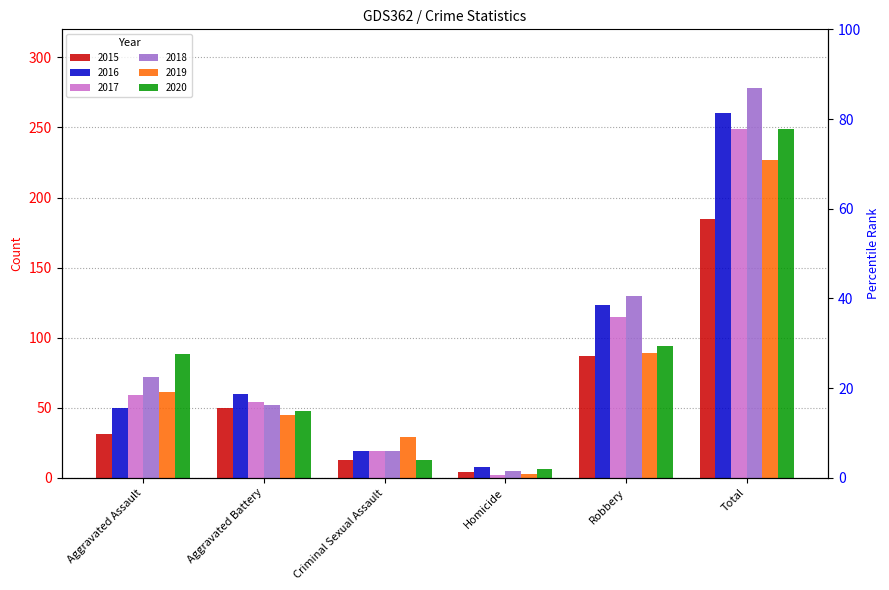

Reading left to right, extract all data points from this chart.

2015: Aggravated Assault=31	Aggravated Battery=50	Criminal Sexual Assault=13	Homicide=4	Robbery=87	Total=185
2016: Aggravated Assault=50	Aggravated Battery=60	Criminal Sexual Assault=19	Homicide=8	Robbery=123	Total=260
2017: Aggravated Assault=59	Aggravated Battery=54	Criminal Sexual Assault=19	Homicide=2	Robbery=115	Total=249
2018: Aggravated Assault=72	Aggravated Battery=52	Criminal Sexual Assault=19	Homicide=5	Robbery=130	Total=278
2019: Aggravated Assault=61	Aggravated Battery=45	Criminal Sexual Assault=29	Homicide=3	Robbery=89	Total=227
2020: Aggravated Assault=88	Aggravated Battery=48	Criminal Sexual Assault=13	Homicide=6	Robbery=94	Total=249